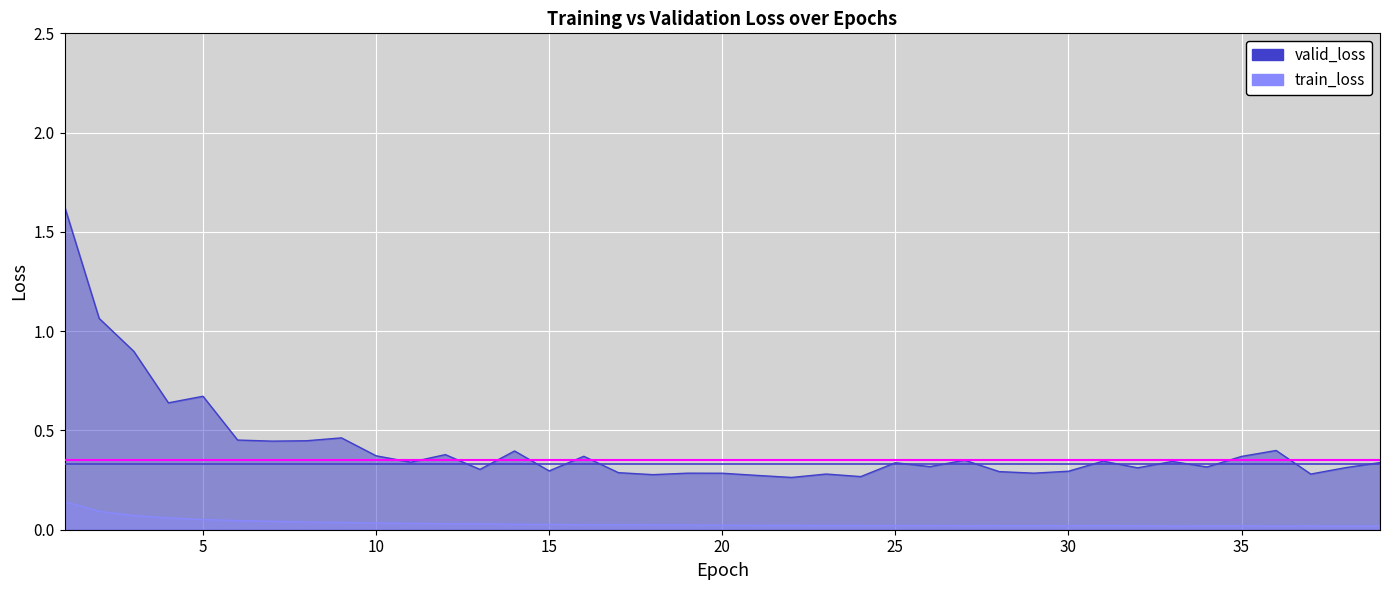

How many interior local peaks does the valid_loss series have?

12